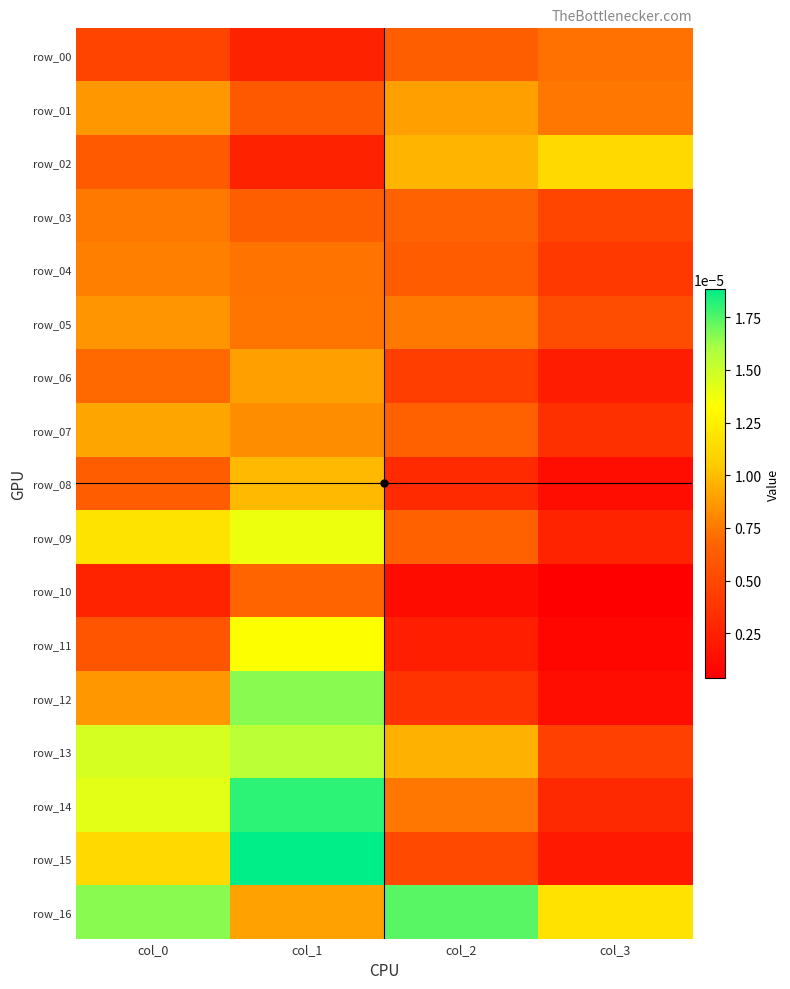

Between col_1 and col_0, which is larger?

col_0